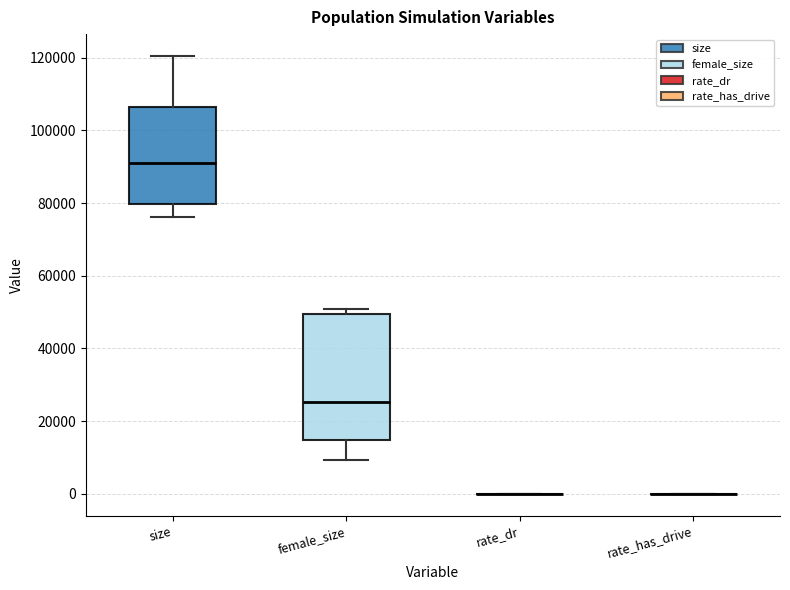

Reading left to right, read every box against the y-axis: the position of its median line, the range the box covers, and the ends of its whiskers. The values are not printed on the chart, so give them approximately, as read against the axis.

size: median 92000, box 80000 to 106000, whiskers 76000 to 120000
female_size: median 26000, box 14000 to 50000, whiskers 10000 to 50000 (just above the box's upper edge)
rate_dr: box collapsed to a line at 0, whiskers 0 to 0
rate_has_drive: box collapsed to a line at 0, whiskers 0 to 0